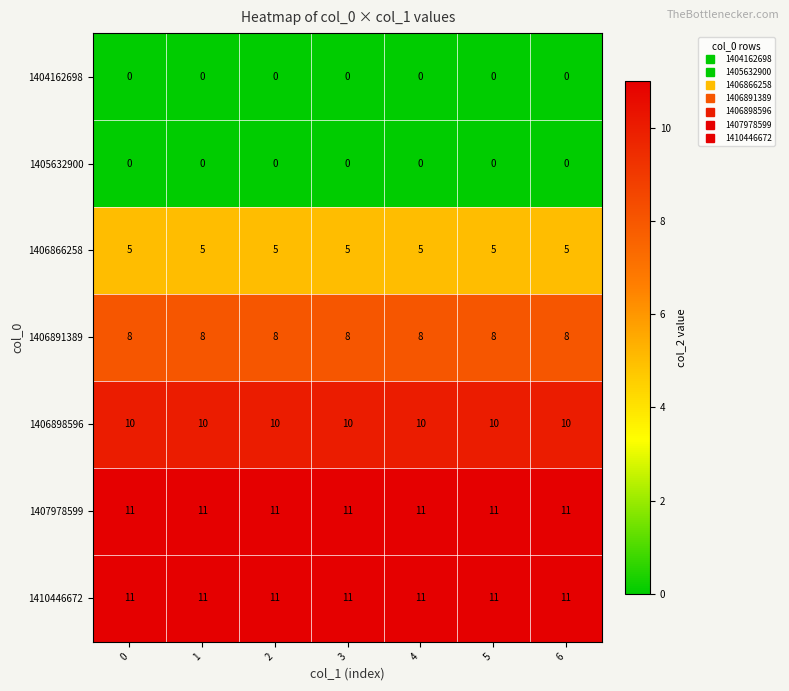

How many distinct data groups are displayed?

7